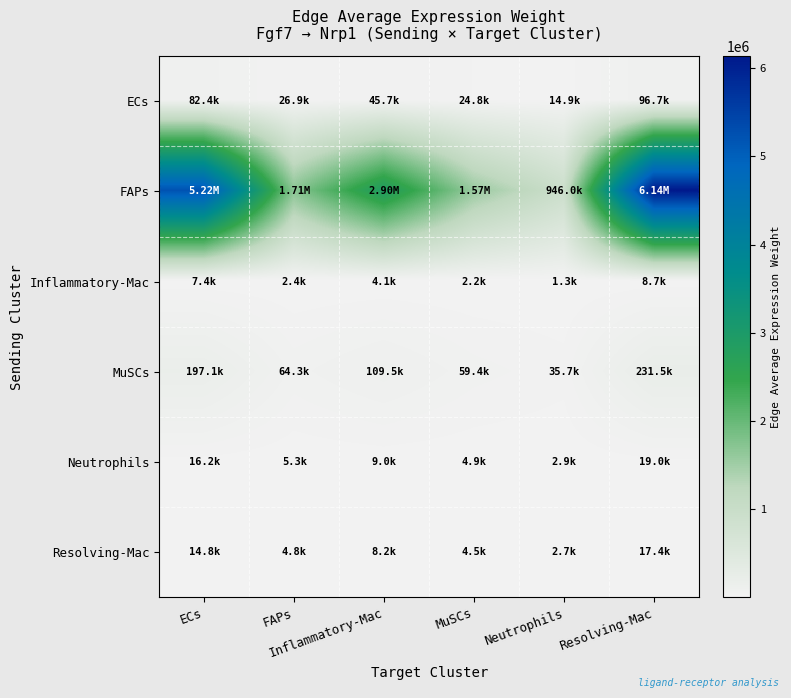

Reading left to right, list all the values displayed in this chart.

ECs: ECs=82355.7	FAPs=26880.5	Inflammatory-Mac=45740.4	MuSCs=24825.0	Neutrophils=14912.4	Resolving-Mac=96726.9
FAPs: ECs=5224668.9	FAPs=1705306.2	Inflammatory-Mac=2901779.5	MuSCs=1574904.7	Neutrophils=946047.1	Resolving-Mac=6136376.4
Inflammatory-Mac: ECs=7415.0	FAPs=2420.2	Inflammatory-Mac=4118.3	MuSCs=2235.1	Neutrophils=1342.7	Resolving-Mac=8708.9
MuSCs: ECs=197130.0	FAPs=64342.3	Inflammatory-Mac=109485.9	MuSCs=59422.1	Neutrophils=35694.9	Resolving-Mac=231529.3
Neutrophils: ECs=16169.0	FAPs=5277.5	Inflammatory-Mac=8980.3	MuSCs=4873.9	Neutrophils=2927.8	Resolving-Mac=18990.5
Resolving-Mac: ECs=14832.7	FAPs=4841.3	Inflammatory-Mac=8238.1	MuSCs=4471.1	Neutrophils=2685.8	Resolving-Mac=17421.1